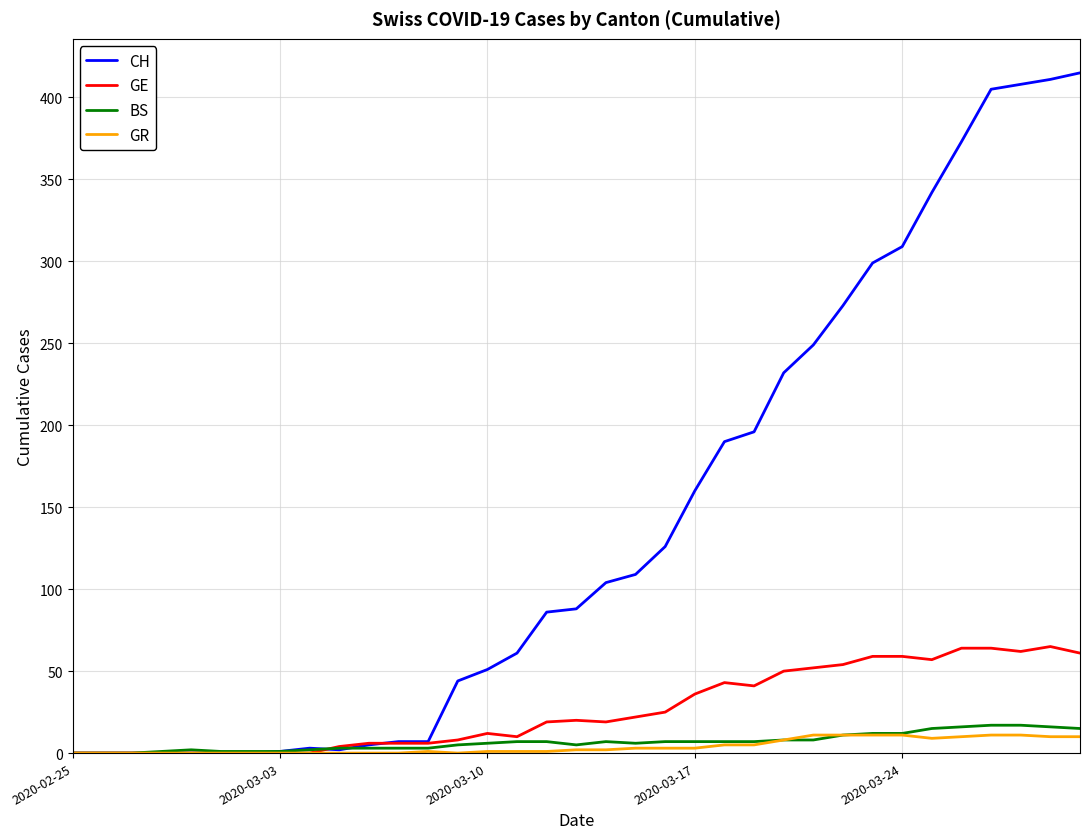

What is the greatest value displayed?

415